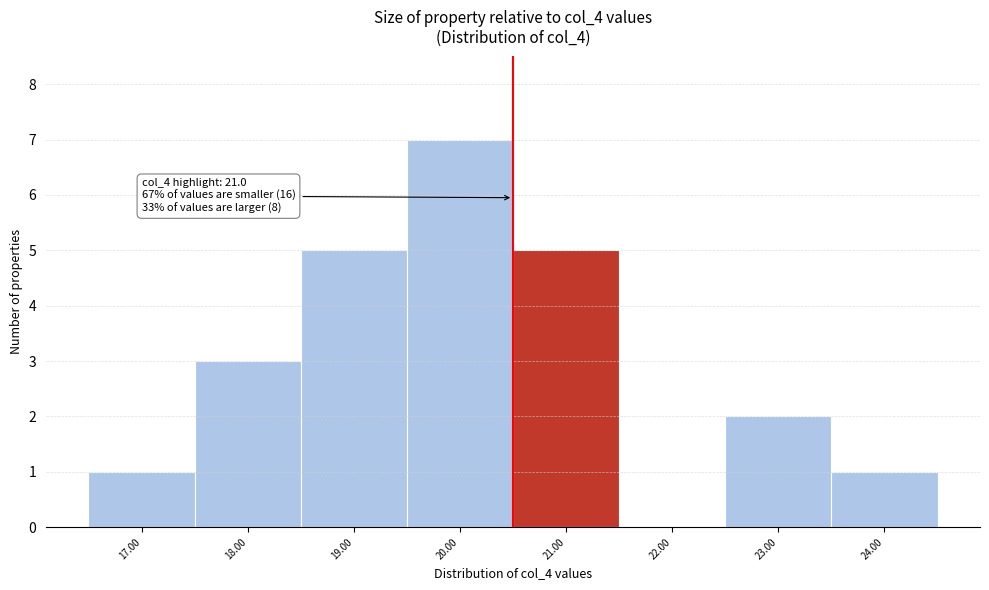

Reading left to right, transcribe all the data shown in this chart.

17.00=1	18.00=3	19.00=5	20.00=7	21.00=5	22.00=0	23.00=2	24.00=1